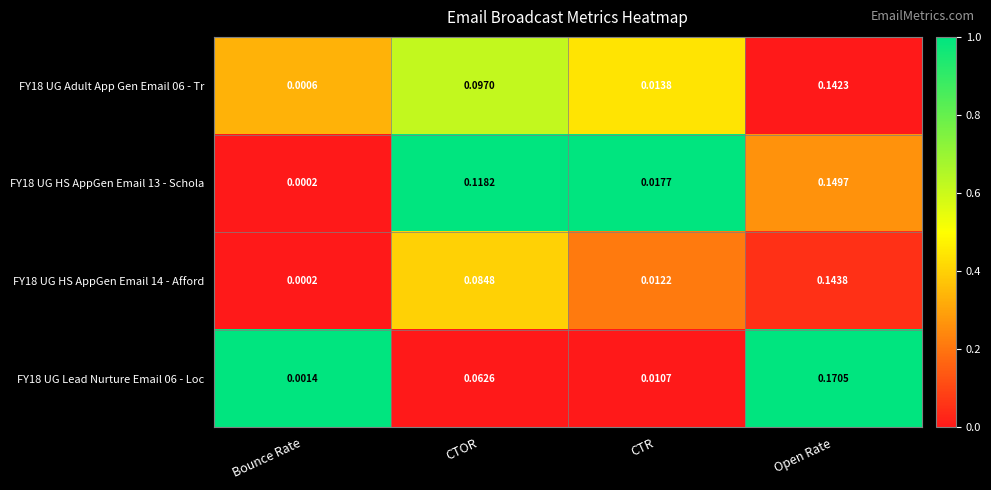

Is the value of FY18 UG HS AppGen Email 13 - Schola at CTR greater than the value of FY18 UG Lead Nurture Email 06 - Loc at CTR?

Yes